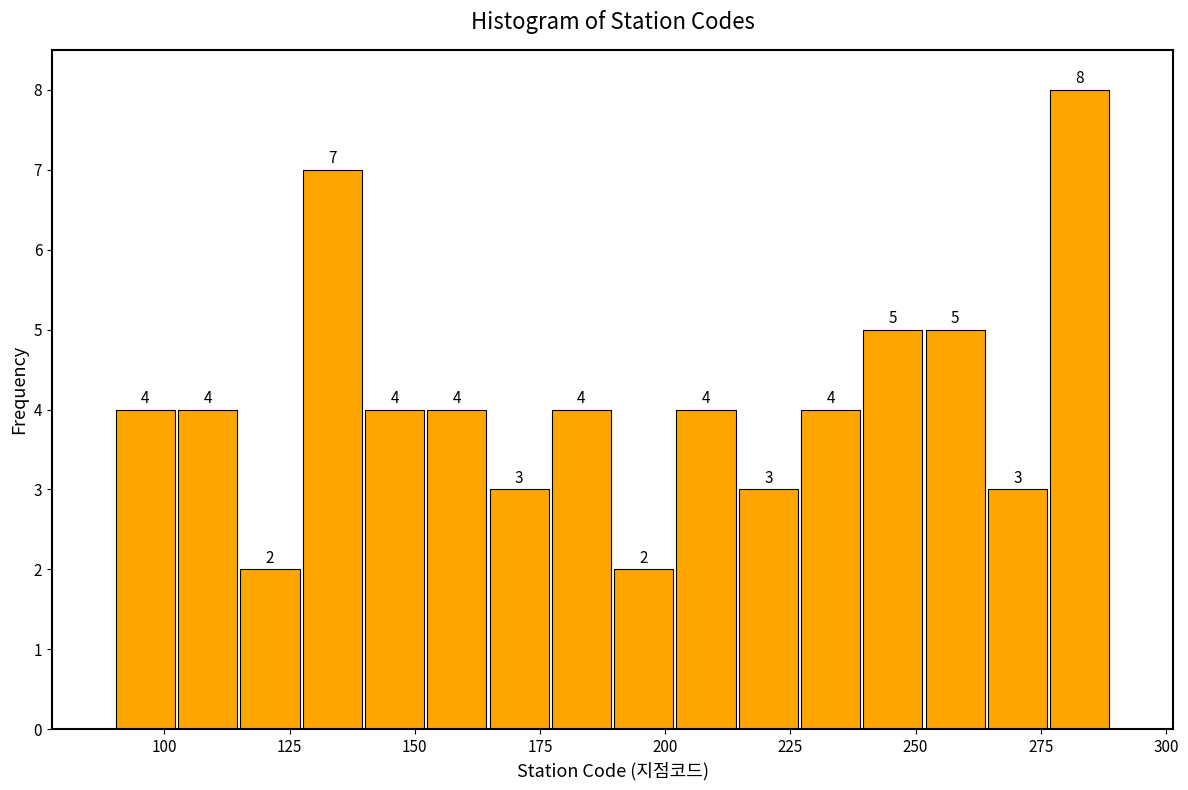

Around what value on the x-axis is the tallest bar? Give the approximate position of its centre, as read against the axis.

285